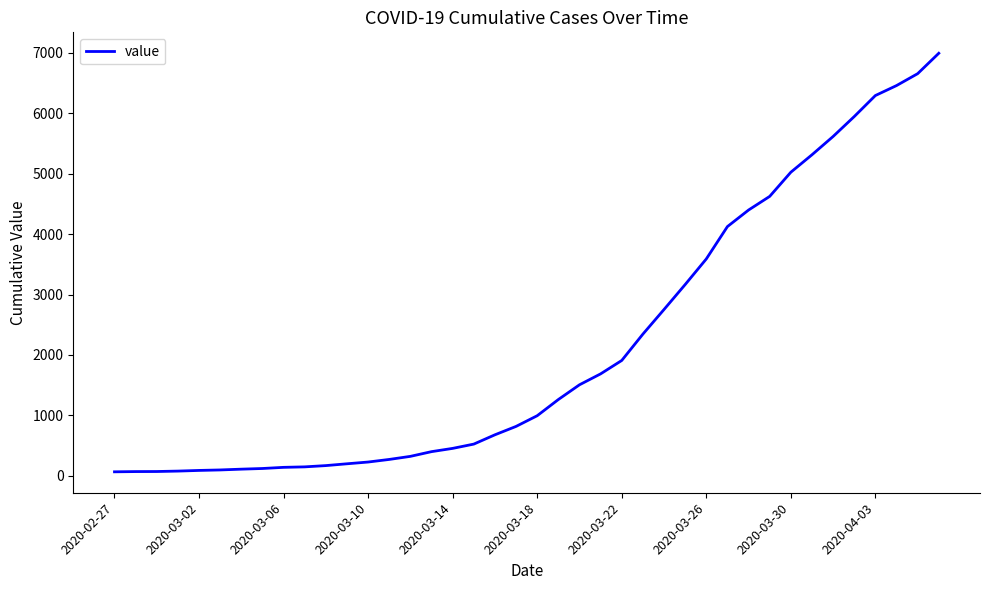

What is the maximum value shown in the chart?

6995